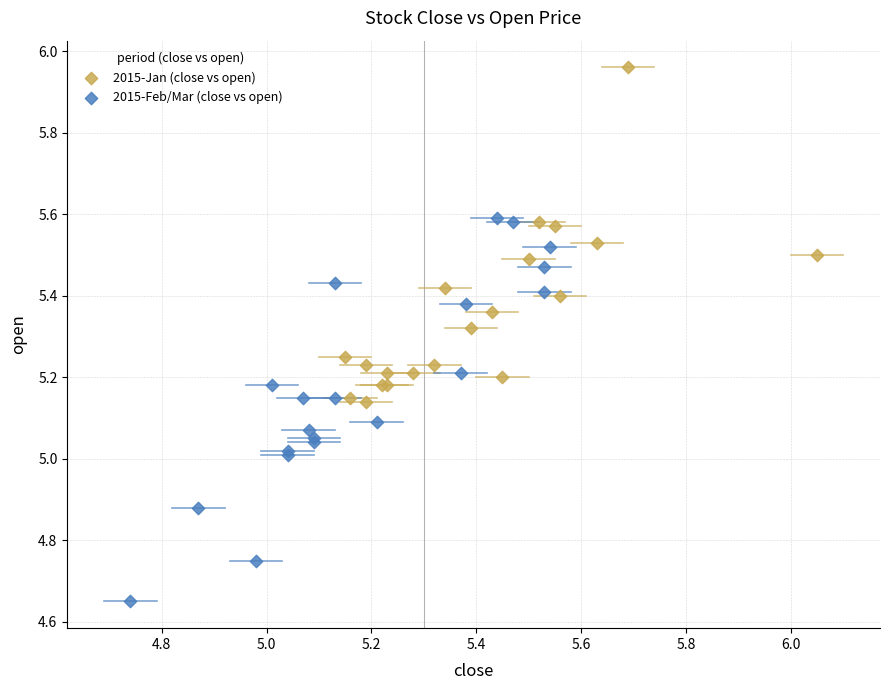

Which series has the widest spread of Y values?

2015-Feb/Mar (close vs open)